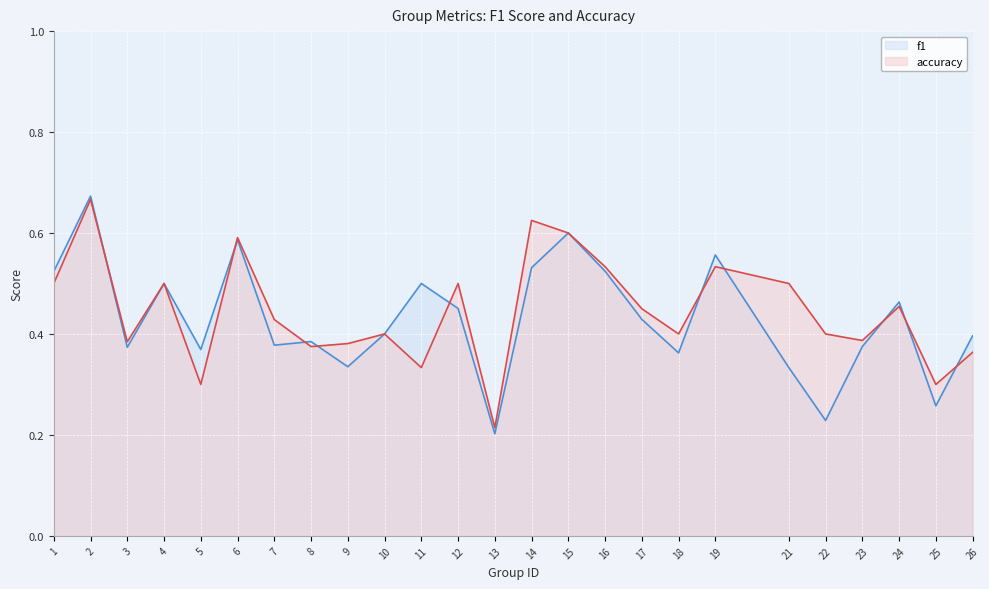

True or false: accuracy has a value of 0.2 at 14.

False